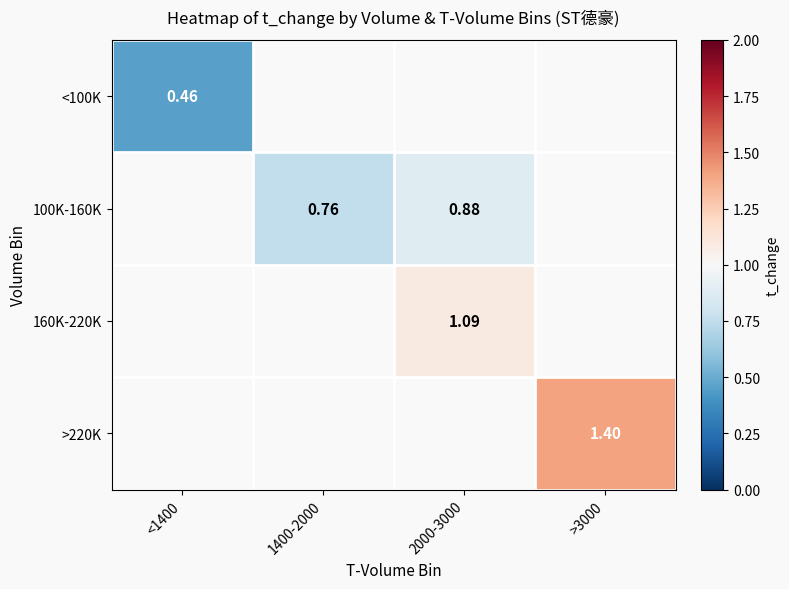

Count the number of categories in the chart.

4